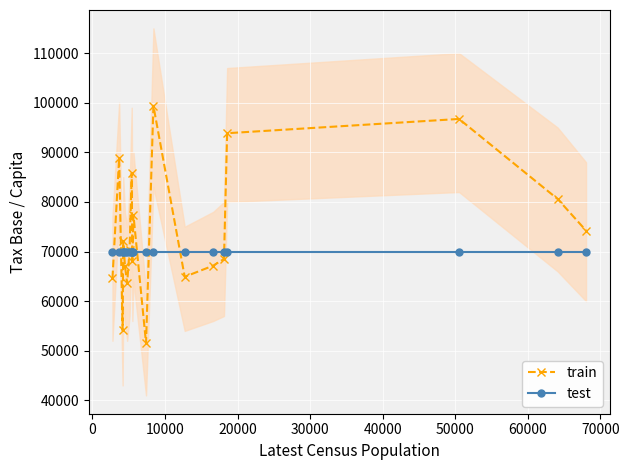

True or false: train has more than 0 points higher than both neighbors.

True